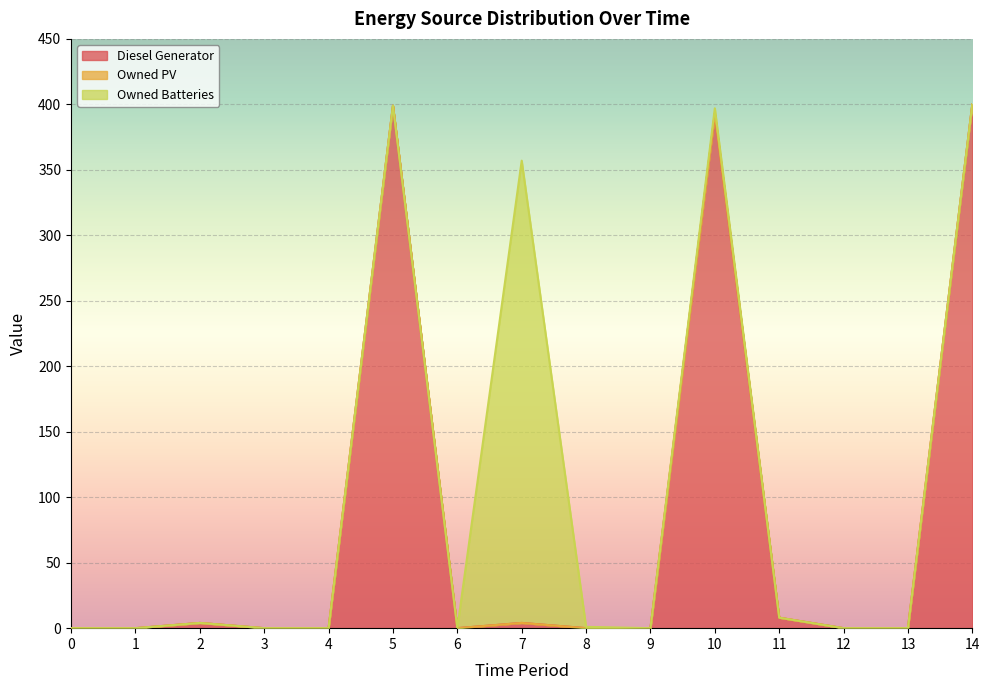

Rank the series at 12 from highest to lowest value.

Diesel Generator, Owned PV, Owned Batteries